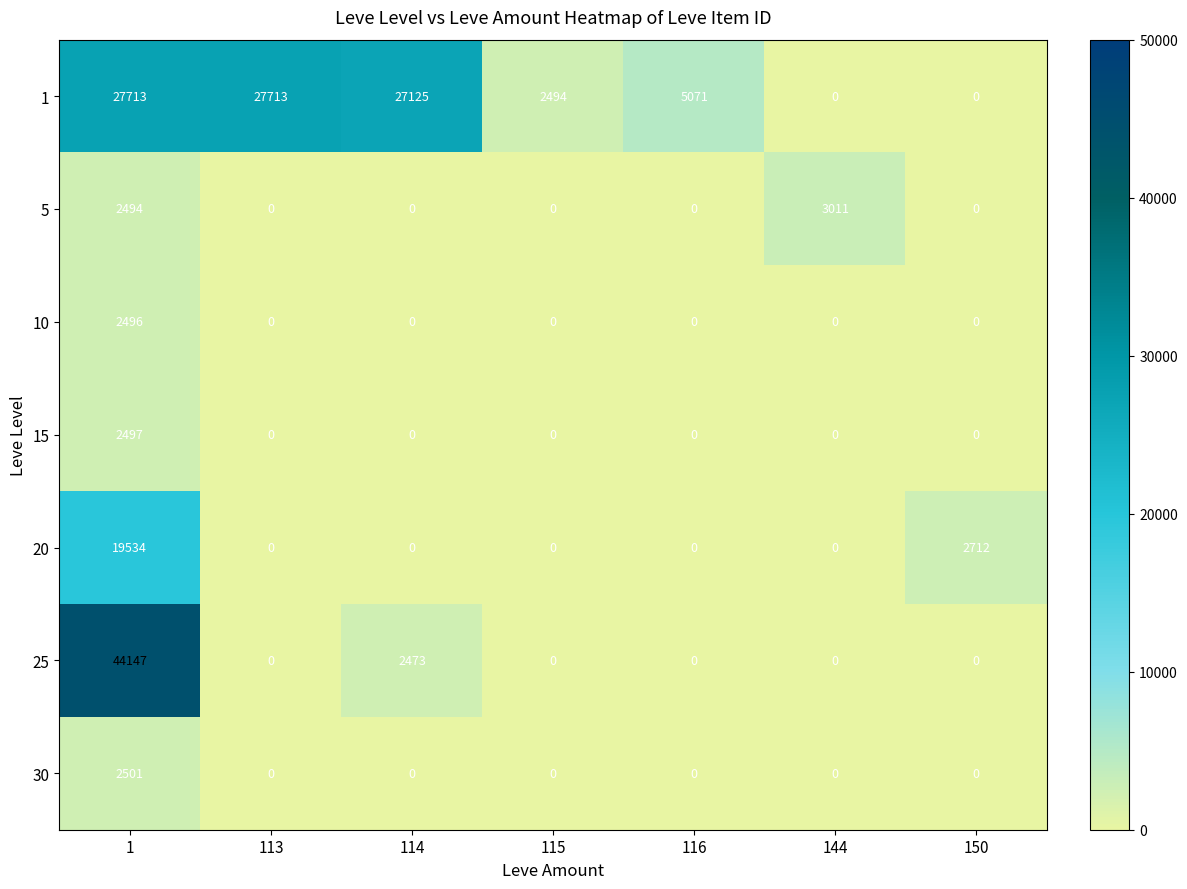

What is the maximum value for 5?

3011